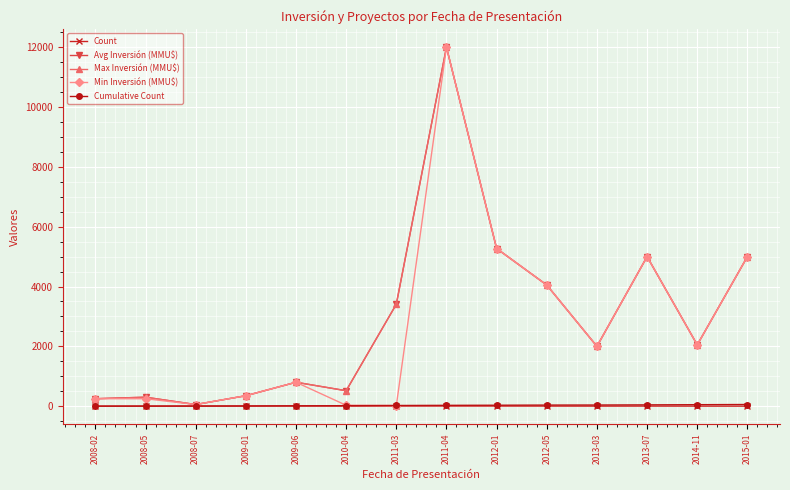

What is the approximate value of Avg Inversión (MMU$) at 2015-01, to the nearest 50?

5000